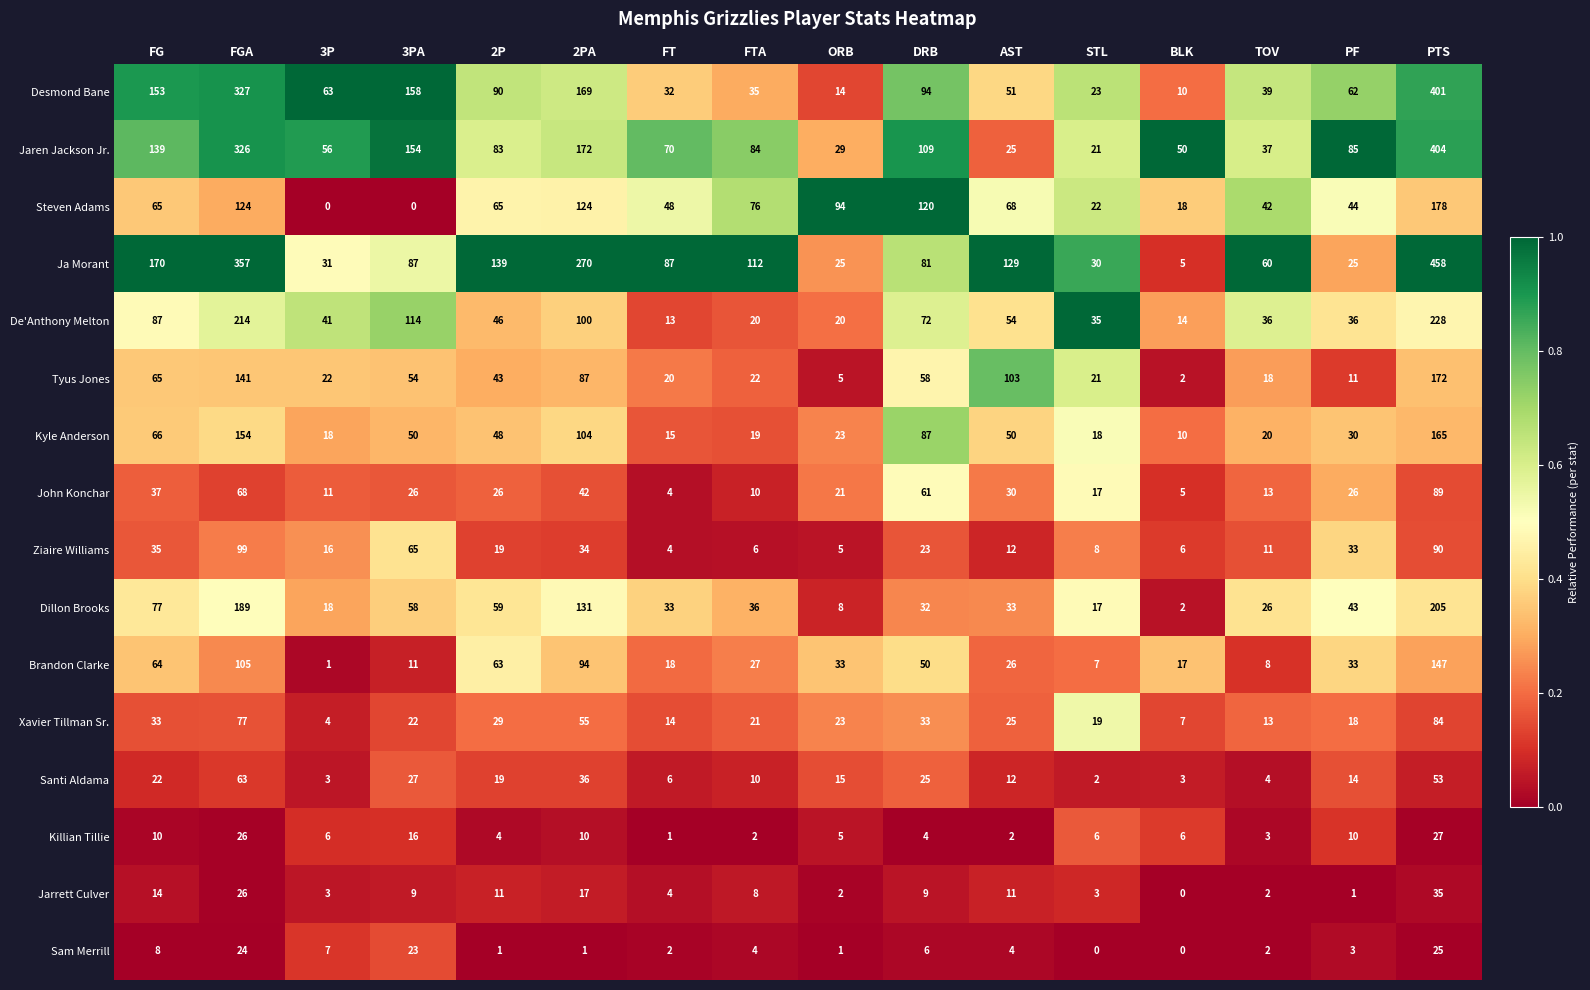

Where does the Sam Merrill series first go above 4?

FG